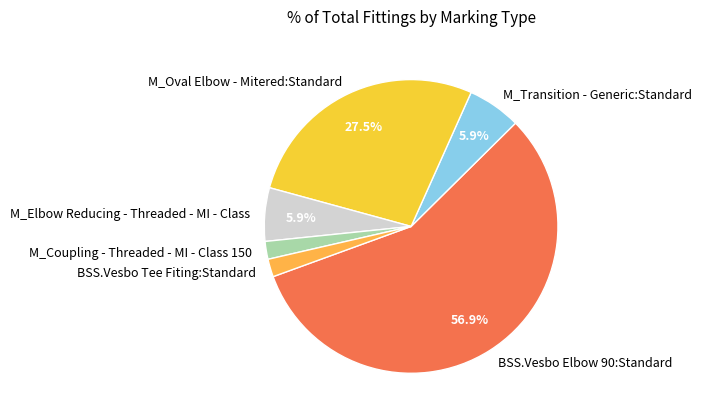

To the nearest percent, what portion does M_Coupling - Threaded - MI - Class 150 represent?

2%